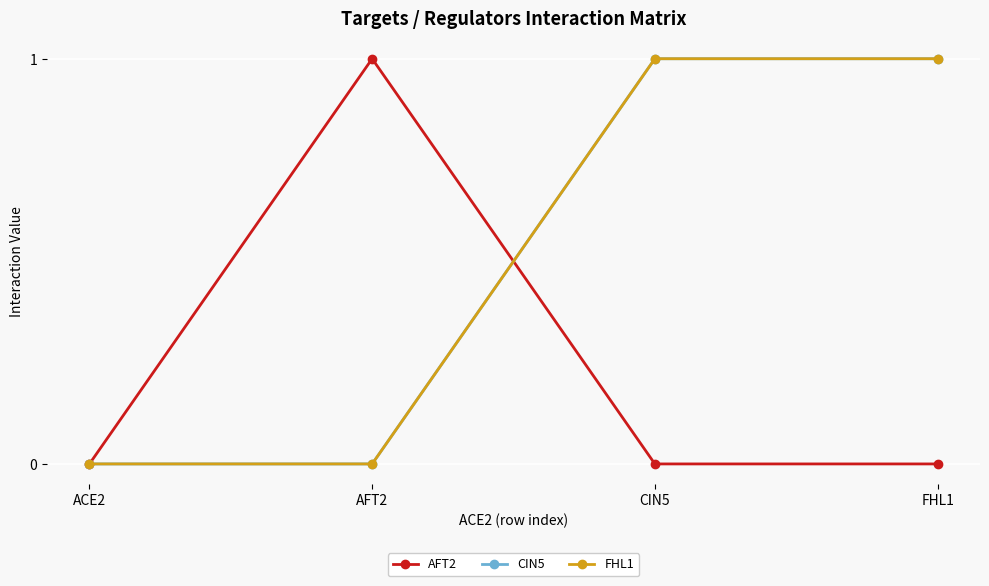

The CIN5 series shows 0 at ACE2. True or false?

False